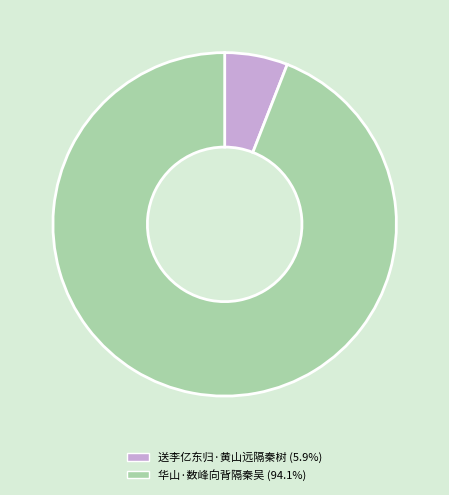

How many segments does this pie chart have?

2